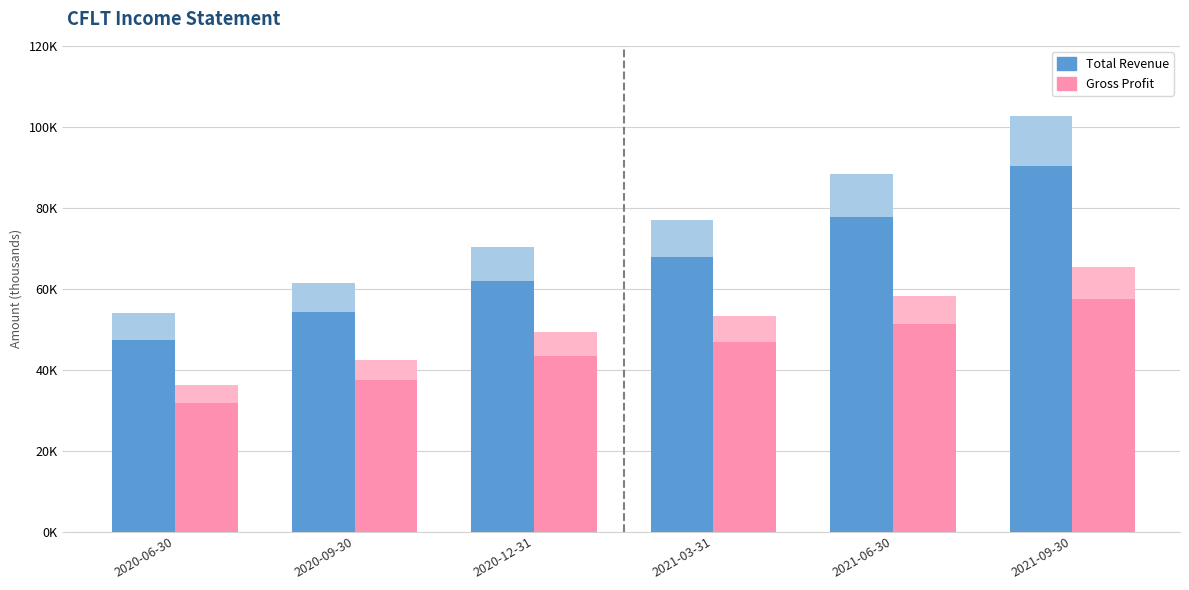

Reading left to right, extract all data points from this chart.

Total Revenue: 53900	61500	70300	77000	88300	102600
Gross Profit: 36200	42400	49400	53200	58300	65300